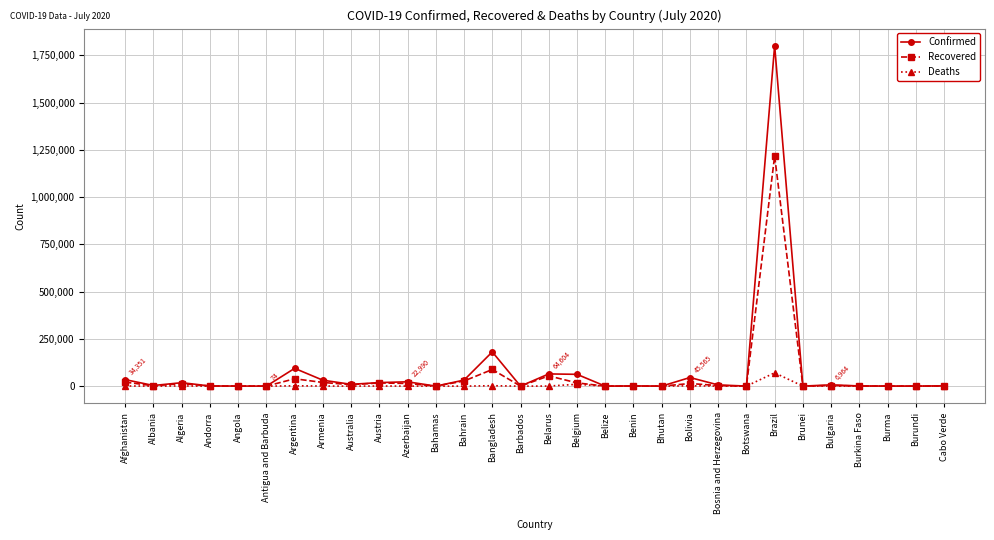

What is the difference between the Recovered values at Antigua and Barbuda and Austria?

16807